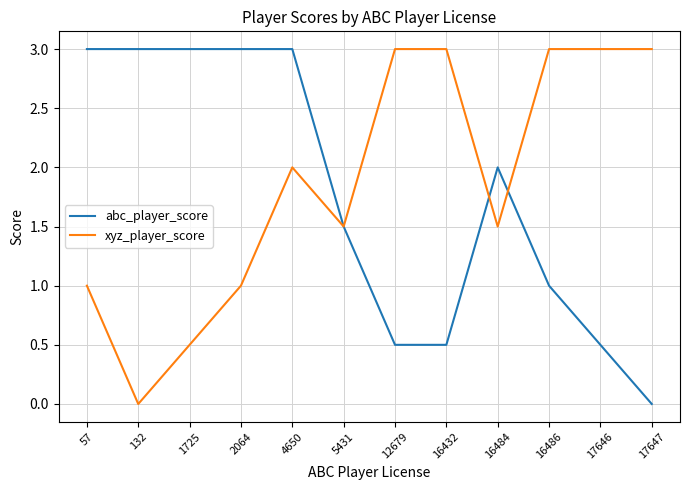

After their last crossing, which series has the higher values: xyz_player_score or abc_player_score?

xyz_player_score